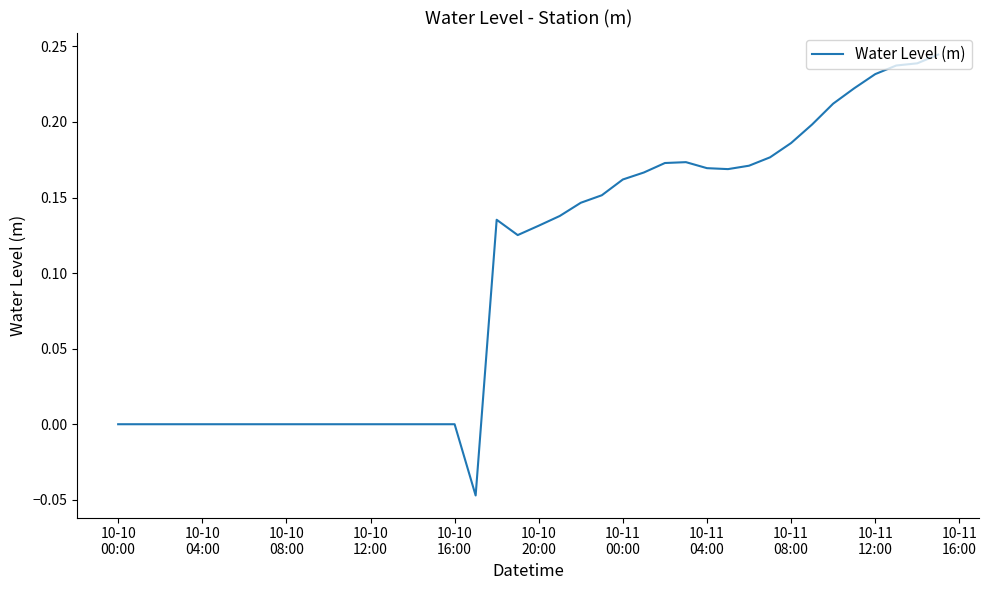

What is the difference between the maximum and minimum values?

0.3